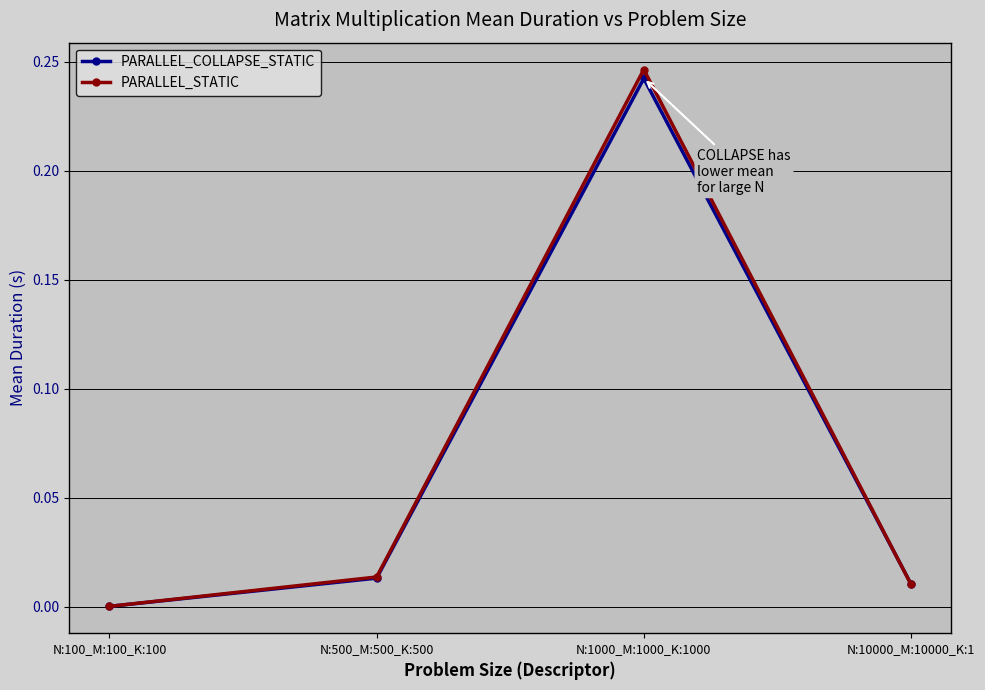

What is the label of the 4th point from the left?

N:10000_M:10000_K:1